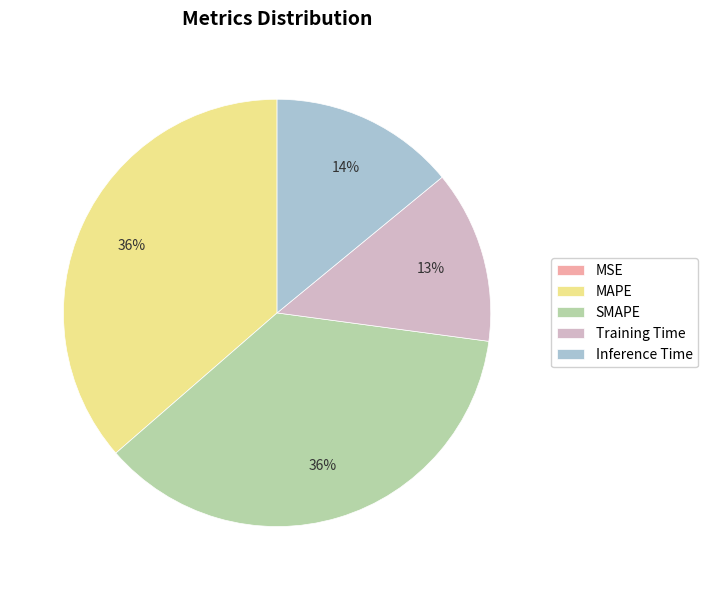

To the nearest percent, what is the difference between the largest and smallest slice percentages?

36%